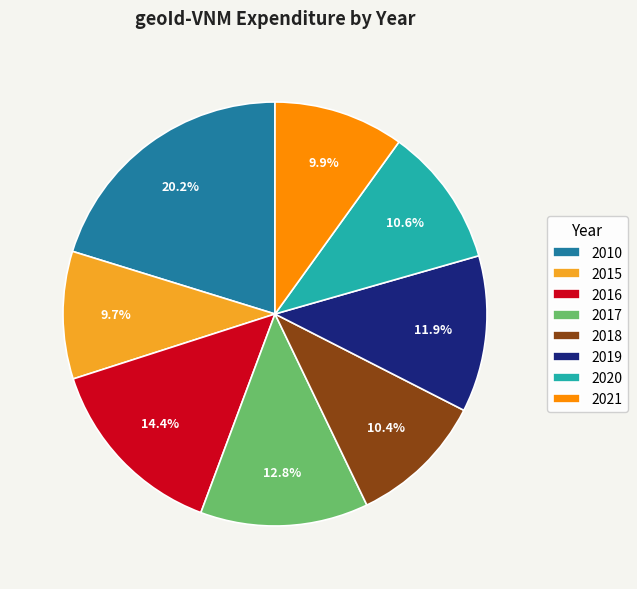

How many segments does this pie chart have?

8